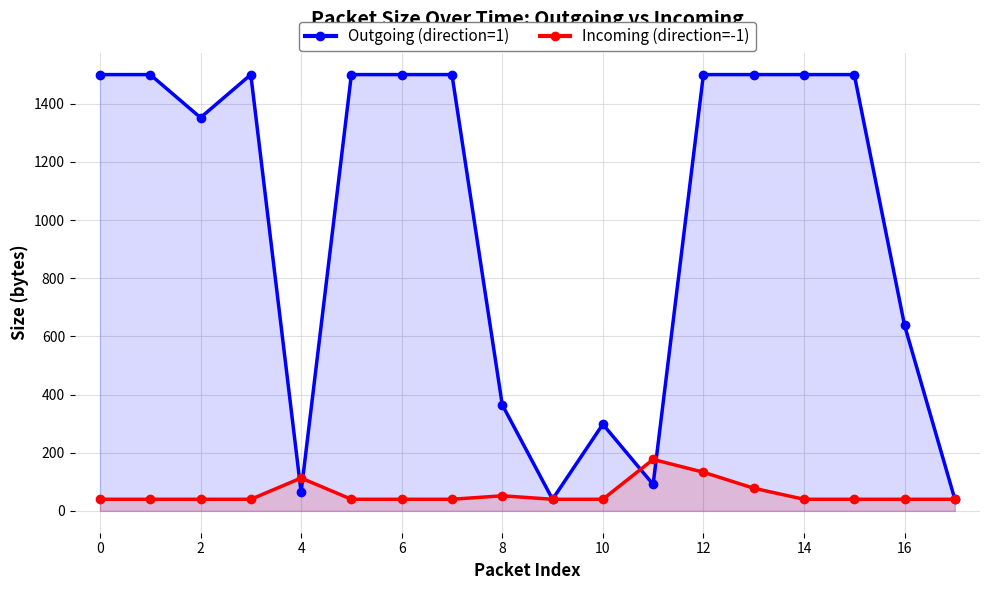

Reading left to right, transcribe all the data shown in this chart.

Outgoing (direction=1): 1500	1500	1352	1500	65	1500	1500	1500	365	40	298	91	1500	1500	1500	1500	638	40
Incoming (direction=-1): 40	40	40	40	113	40	40	40	52	40	40	177	133	78	40	40	40	40